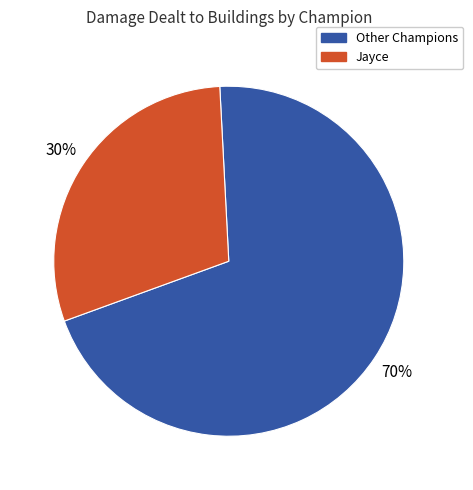

How many slices are in this pie chart?

2